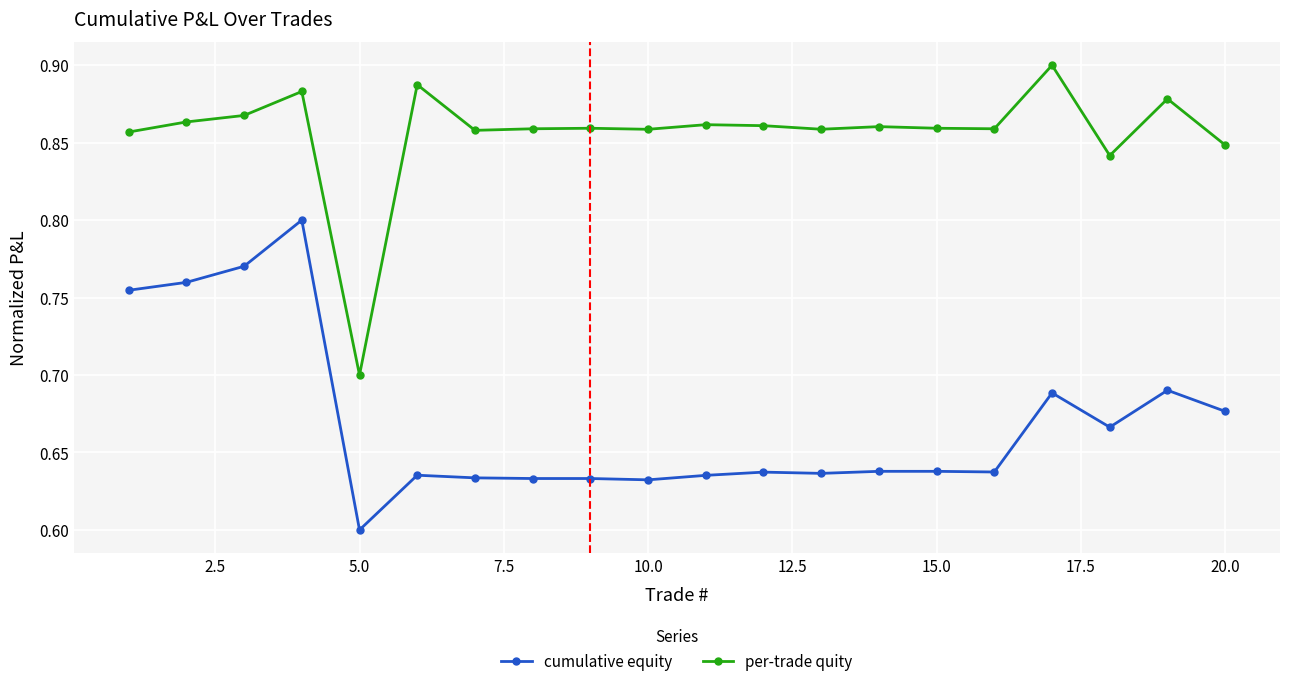

True or false: cumulative equity and per-trade quity cross at least once.

False